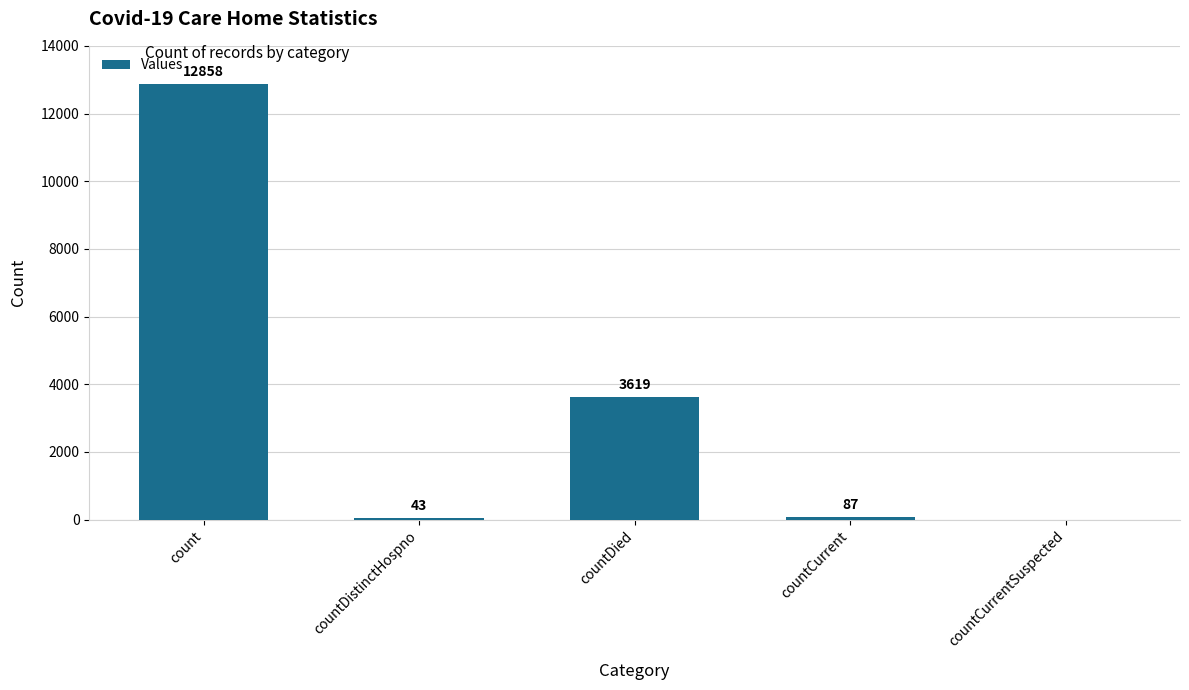

The chart shows a value of 43 at countDistinctHospno. True or false?

True